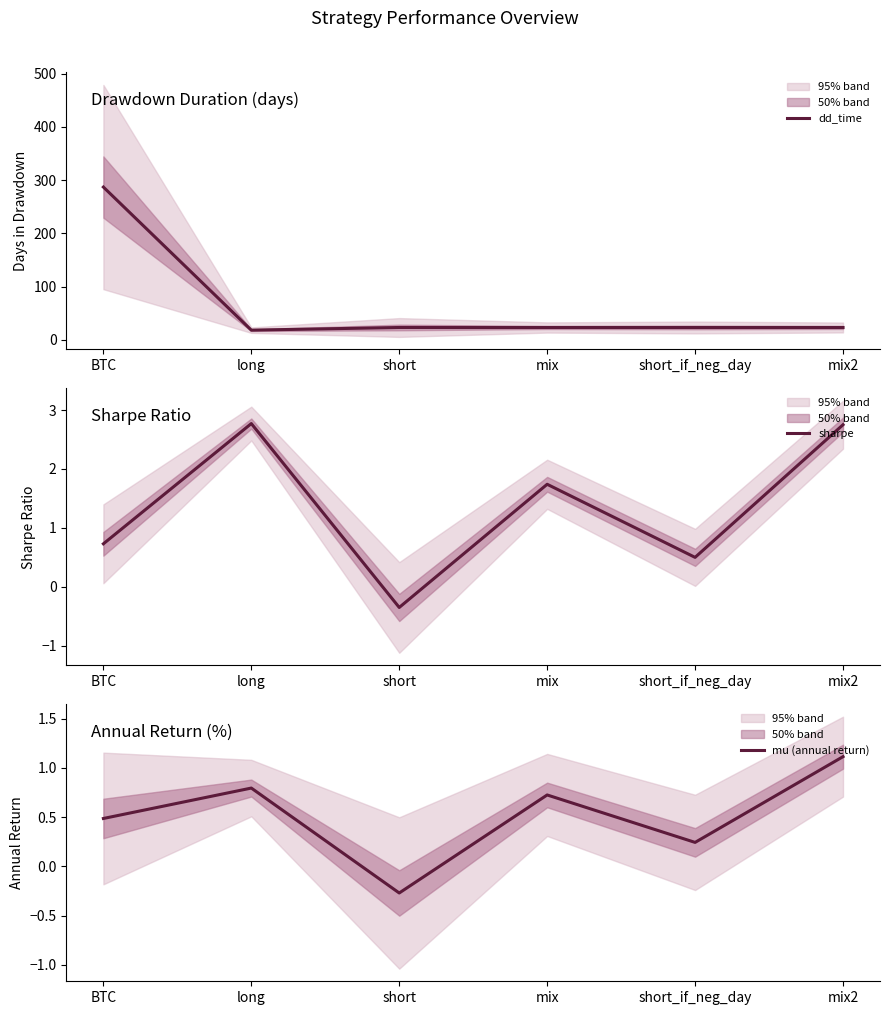

How many series are shown in this chart?

3